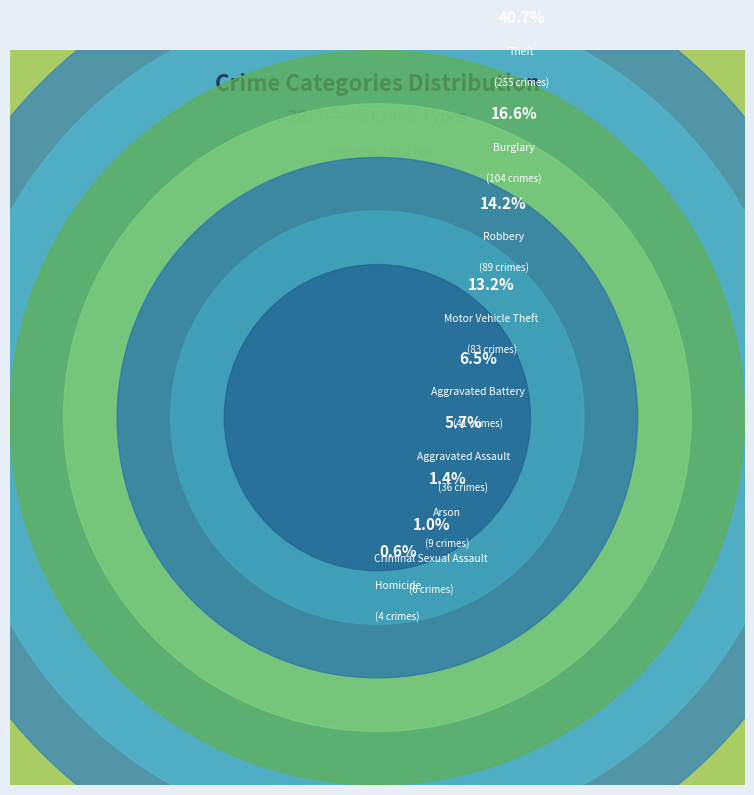

Between Burglary and Aggravated Battery, which is larger?

Burglary